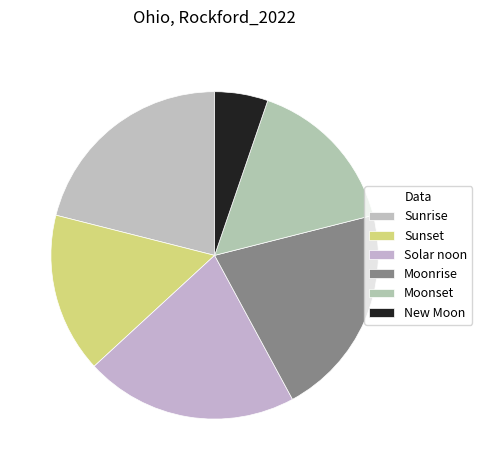

How many slices are in this pie chart?

6